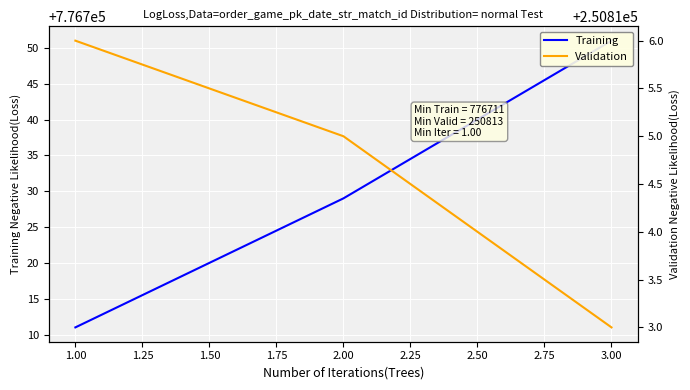

Does the chart display data point markers on the line(s)?

No